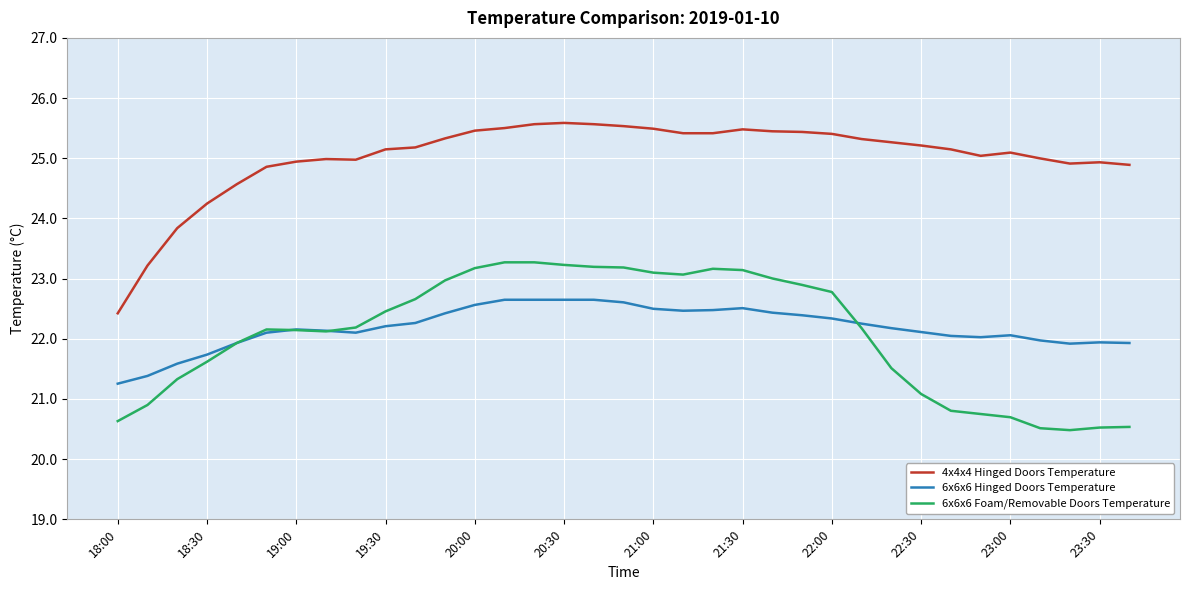

Which series has the widest spread of values?

4x4x4 Hinged Doors Temperature